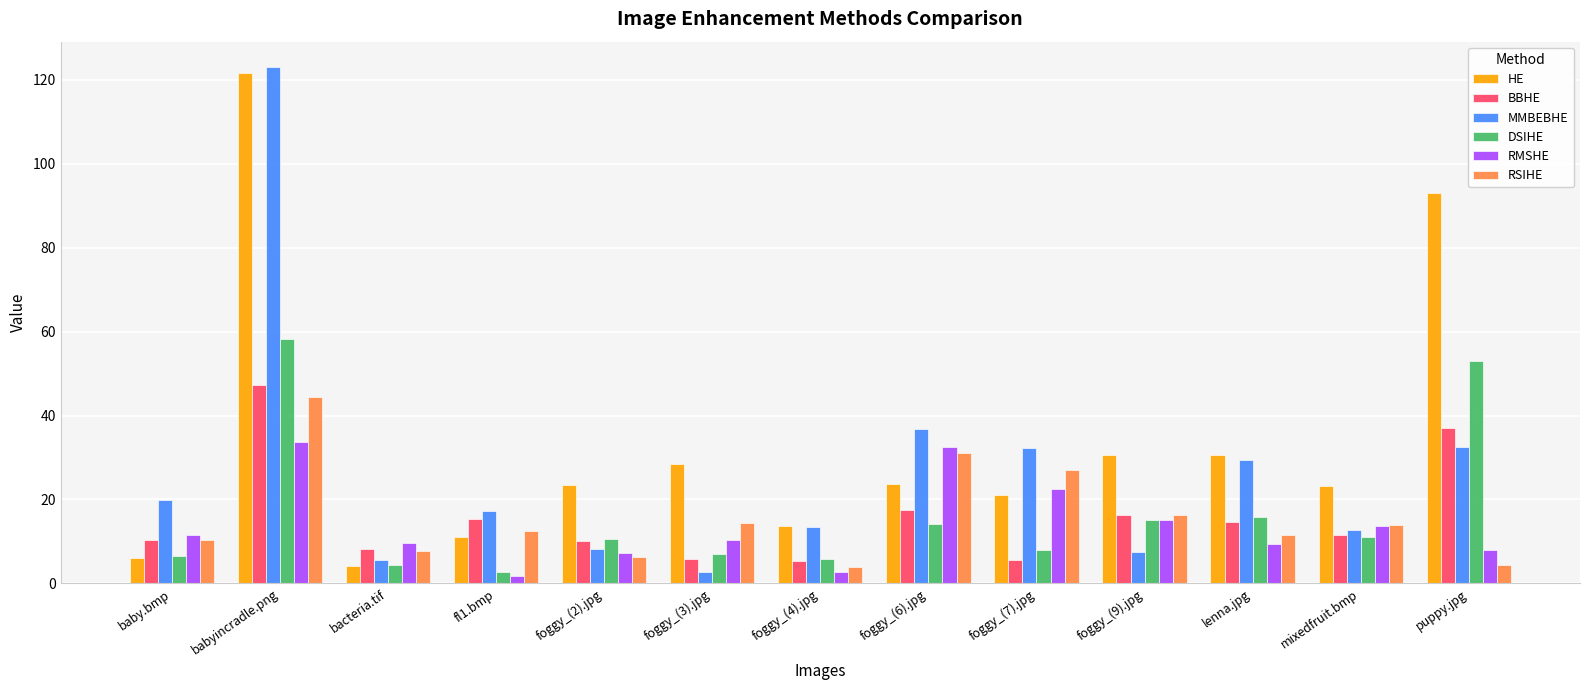

What is the difference between the highest and lowest values at foggy_(9).jpg?

23.0